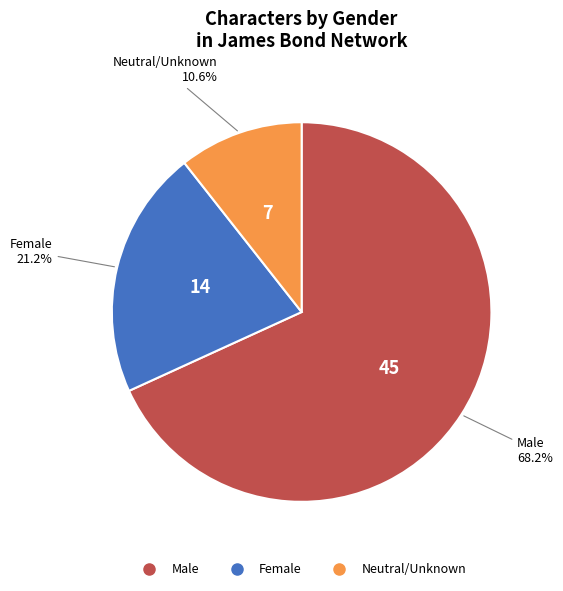

Does any single category account for the majority?

Yes